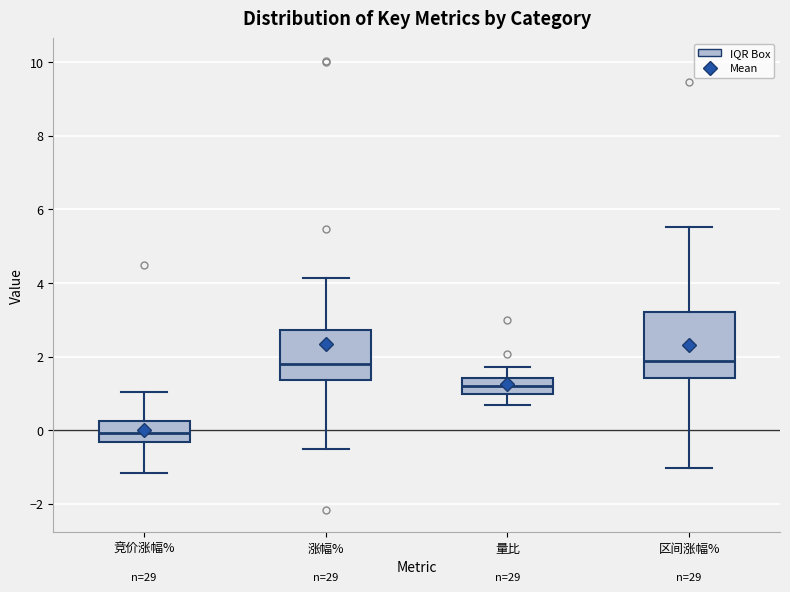

Where is the lower edge of the box for 涨幅% on the y-axis? The values are not printed on the chart, so give them approximately, as read against the axis.

1.4